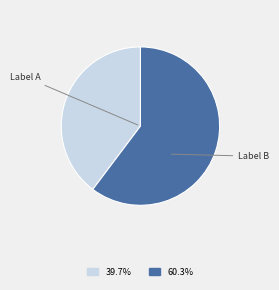

Is there a majority slice in this chart?

Yes